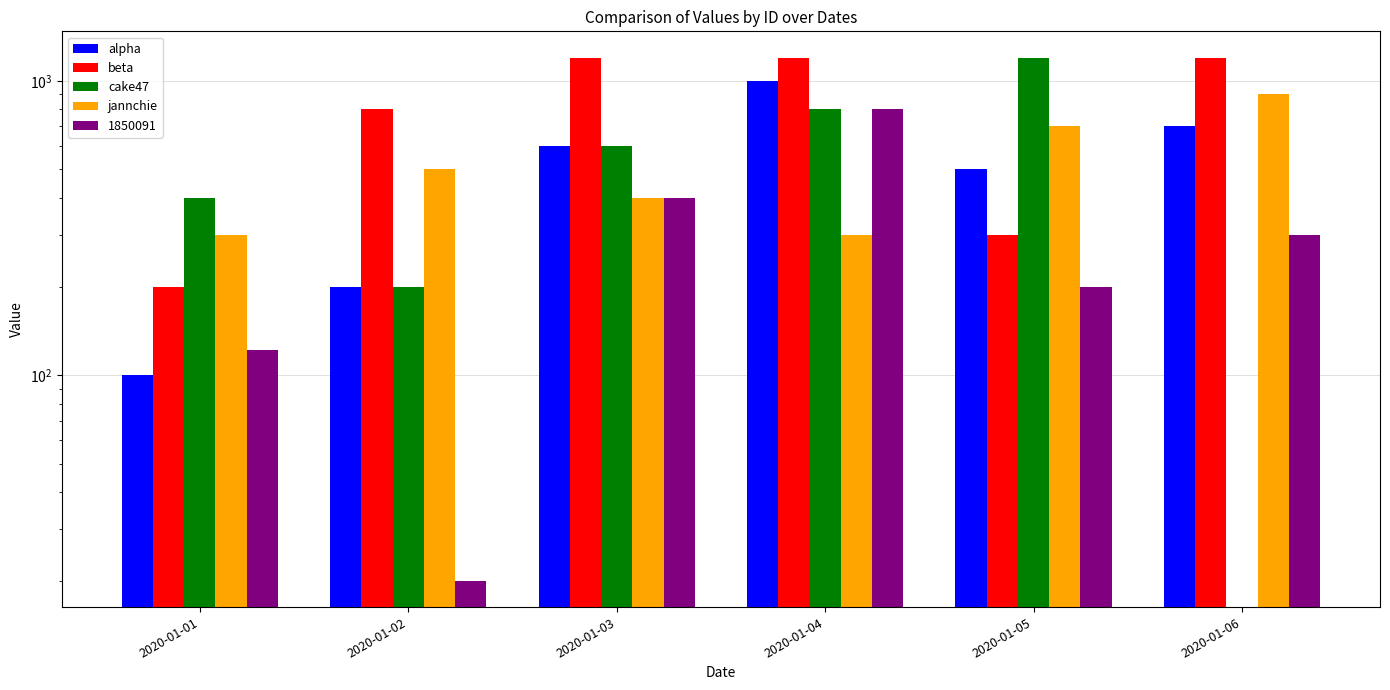

Is it true that beta equals 1820 at 2020-01-06?

False